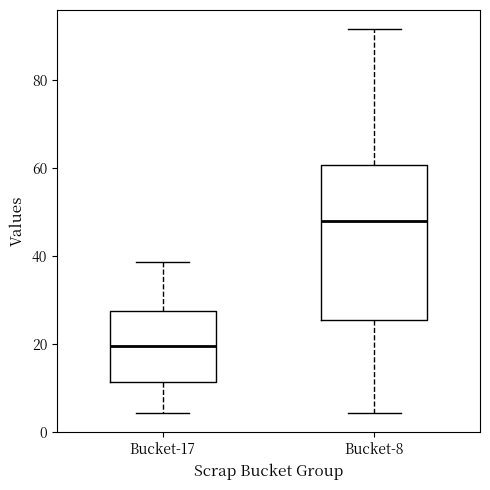

Reading left to right, read every box against the y-axis: the position of its median line, the range the box covers, and the ends of its whiskers. The values are not printed on the chart, so give them approximately, as read against the axis.

Bucket-17: median 20, box 12 to 28, whiskers 4 to 38
Bucket-8: median 48, box 26 to 60, whiskers 4 to 92